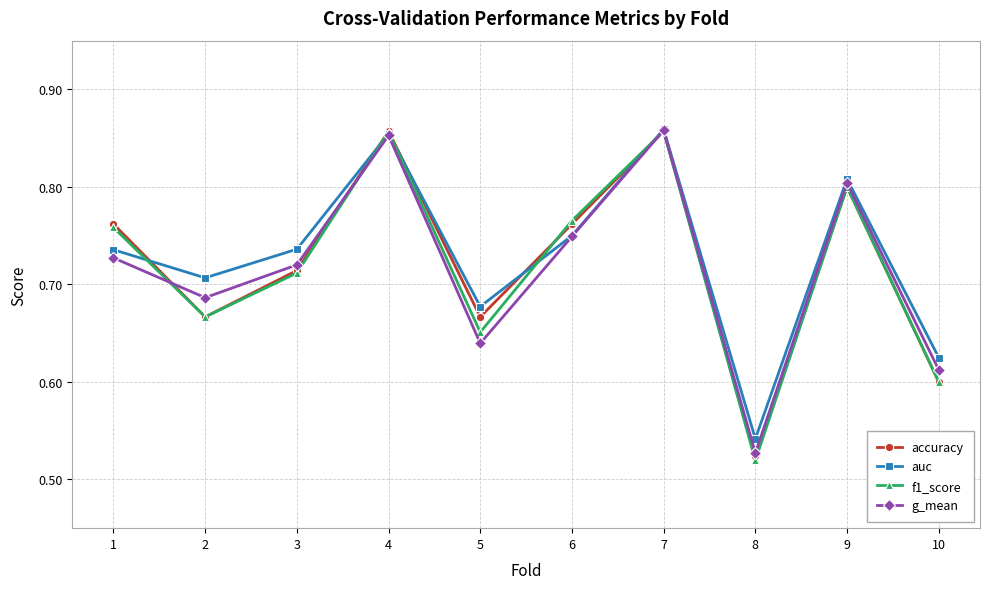

After their last crossing, which series has the higher values: auc or f1_score?

auc